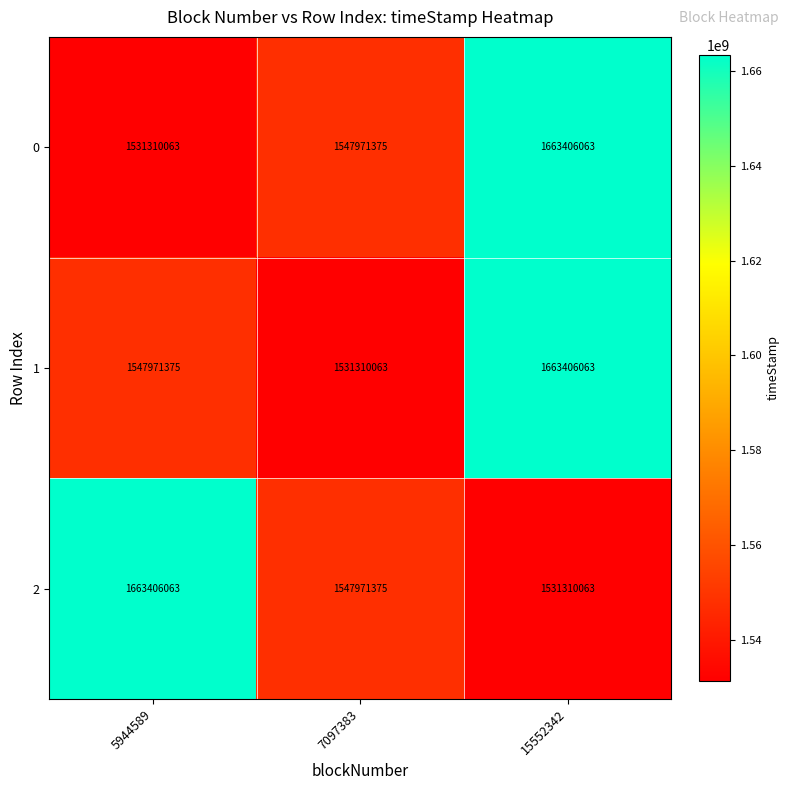

Is it true that 2 equals 1547971375 at 7097383?

True